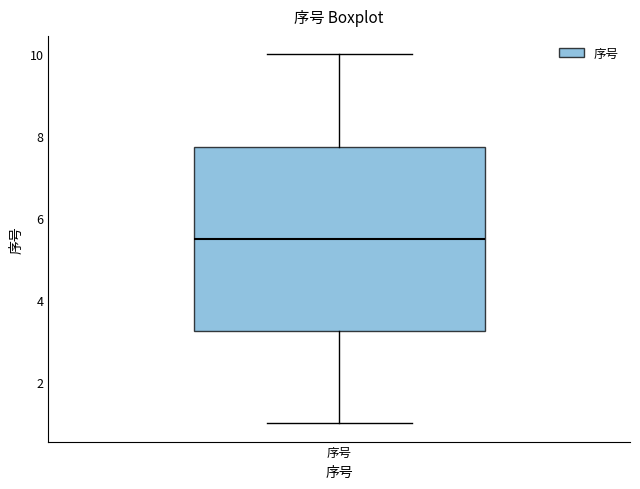

Where is the lower edge of the box for 序号 on the y-axis? The values are not printed on the chart, so give them approximately, as read against the axis.

3.2